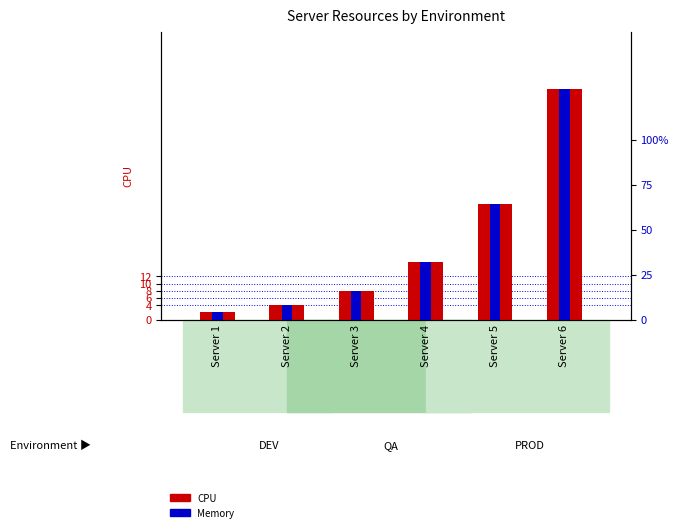

What is the average value of the Memory series?

42